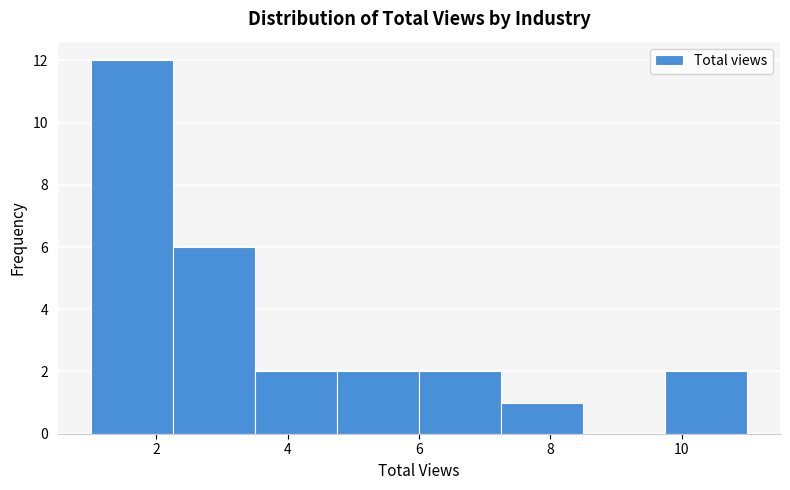

Reading left to right, list every bar in this chart as the range it spans on the x-axis followed by its height. Neither the bar edges nor the heights are printed on the chart, so give them approximately, as read against the axes.

1.00 to 2.25: 12
2.25 to 3.50: 6
3.50 to 4.75: 2
4.75 to 6.00: 2
6.00 to 7.25: 2
7.25 to 8.50: 1
8.50 to 9.75: 0
9.75 to 11.00: 2